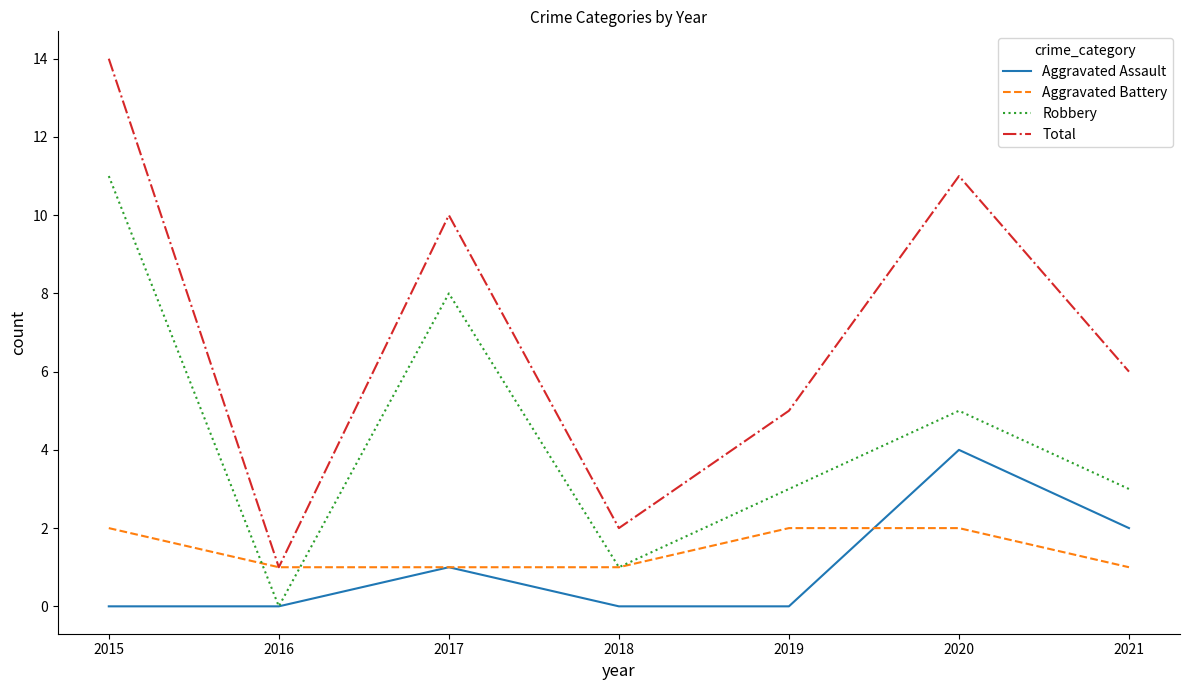

What is the spread (max minus min) of values at 2021?

5